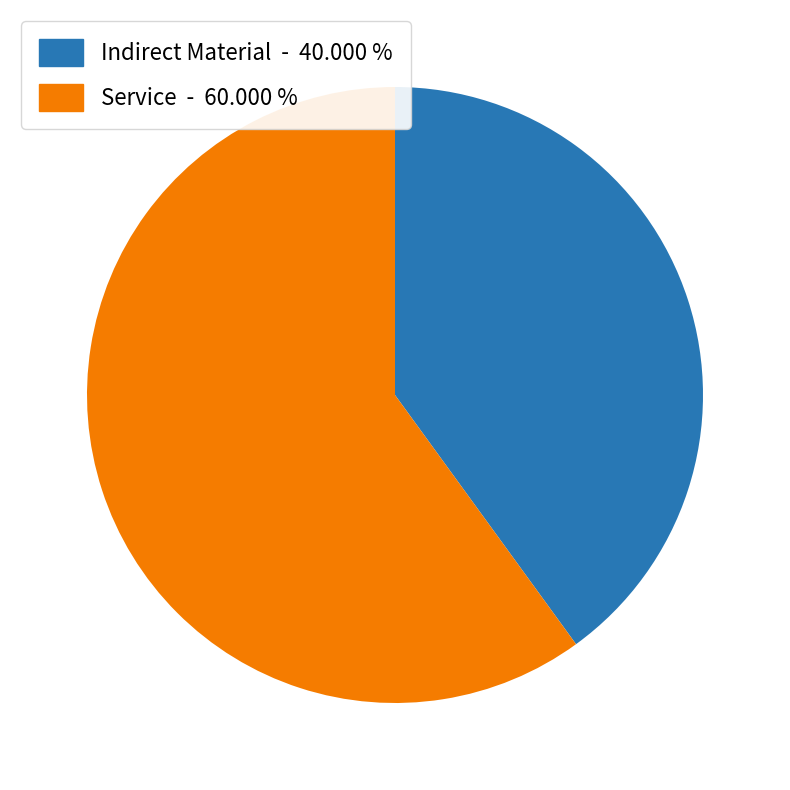

Is the sum of Service and Indirect Material greater than half?

Yes